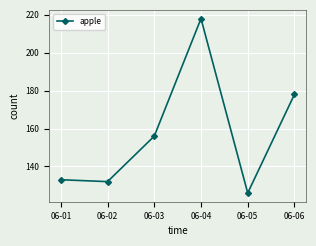

How many data points are less than 156?

3